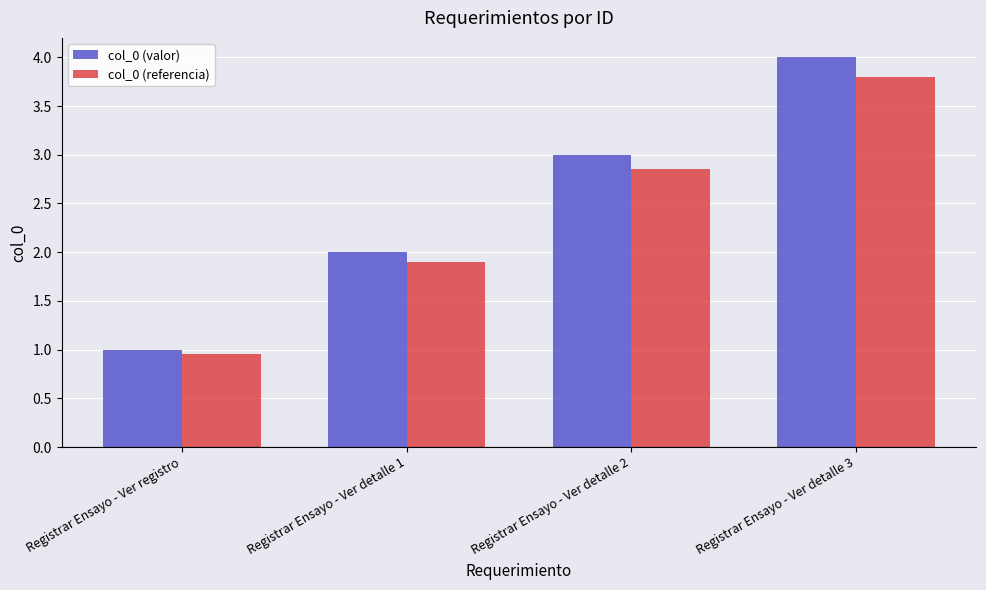

Which series has the largest range (max minus min)?

col_0 (valor)